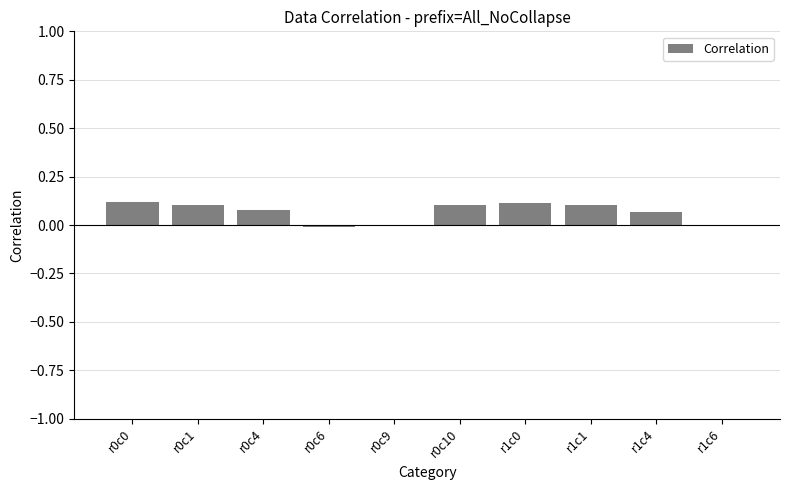

The value at r0c0 is 0.0. True or false?

False